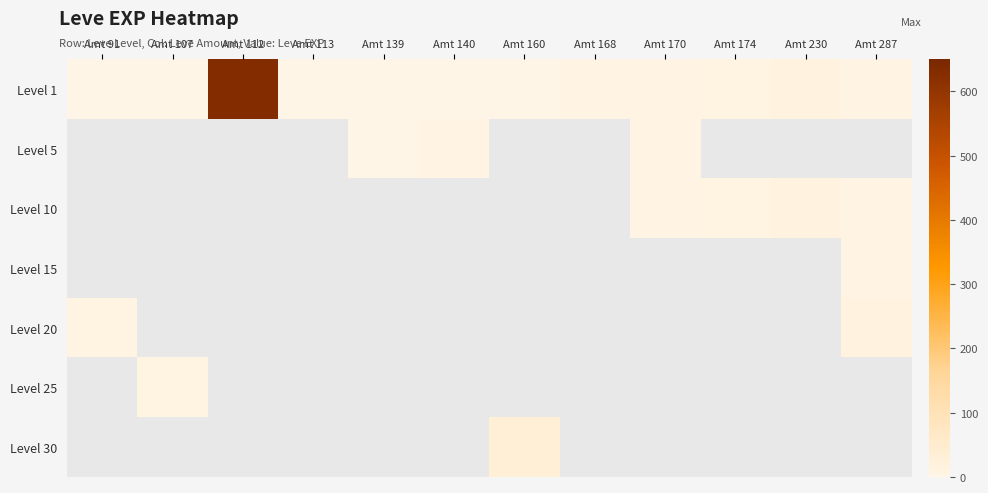

List the series in order of their peak value, highest first.

Level 1, Level 5, Level 10, Level 15, Level 20, Level 25, Level 30